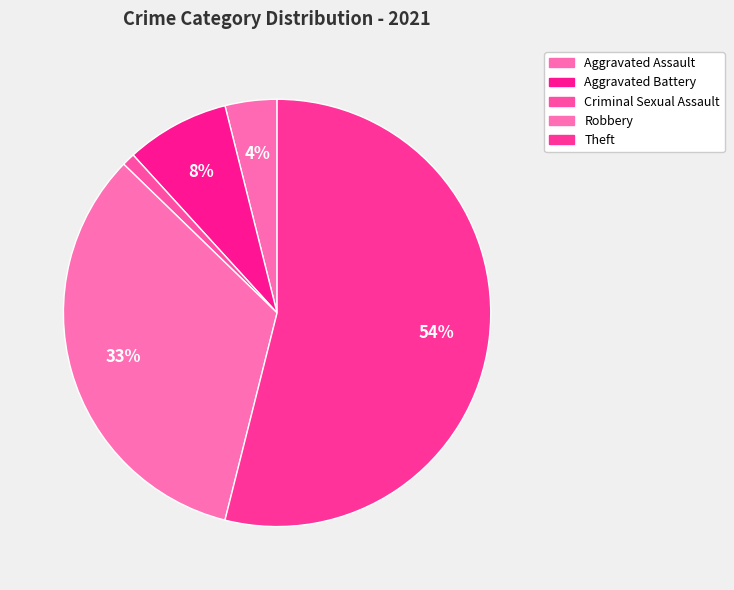

To the nearest percent, what percentage of the pie is Criminal Sexual Assault?

1%